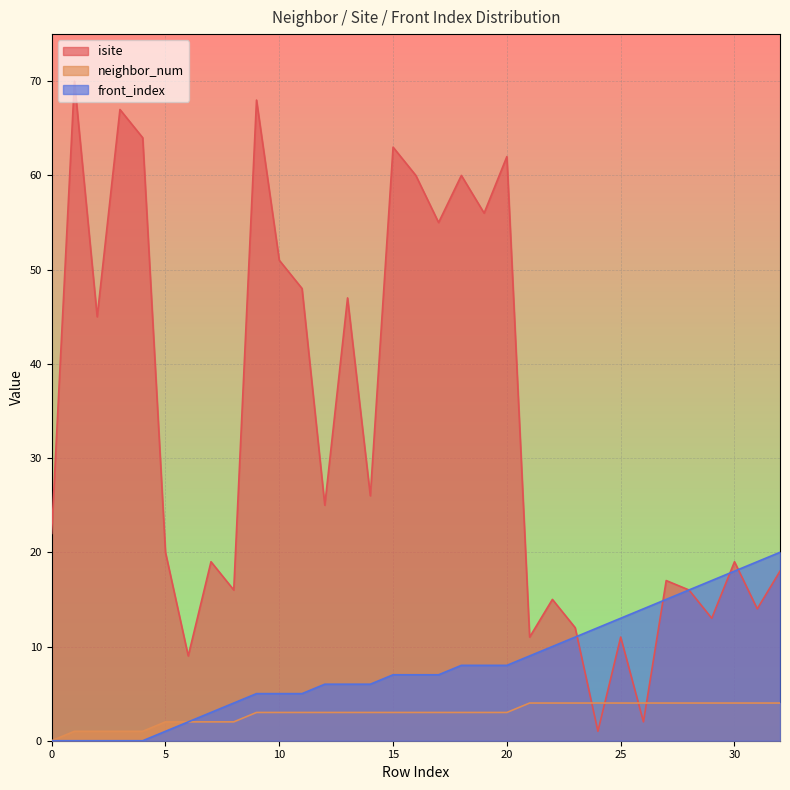

Count the neighbor_num values in the range 2 to 4.

28